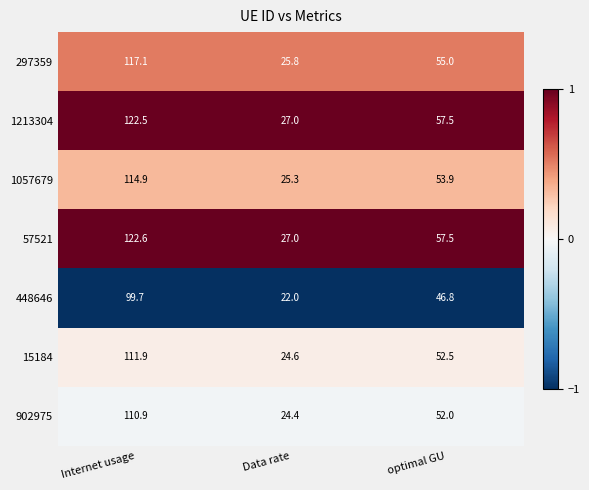

At which label does 902975 first exceed 52?

Internet usage